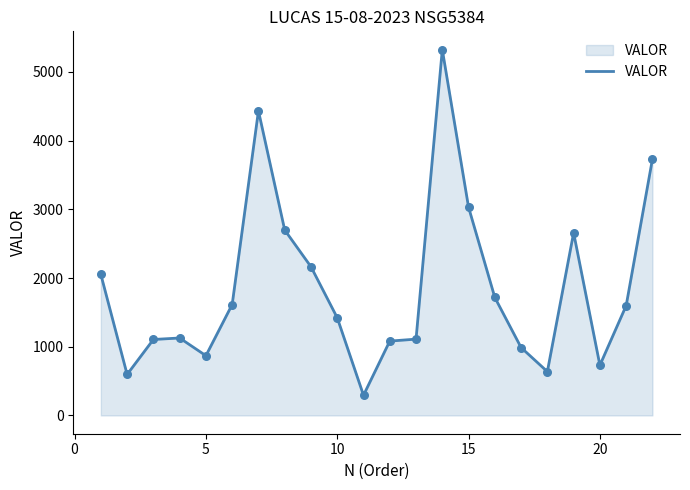

What is the difference between the maximum and minimum values?

5030.5